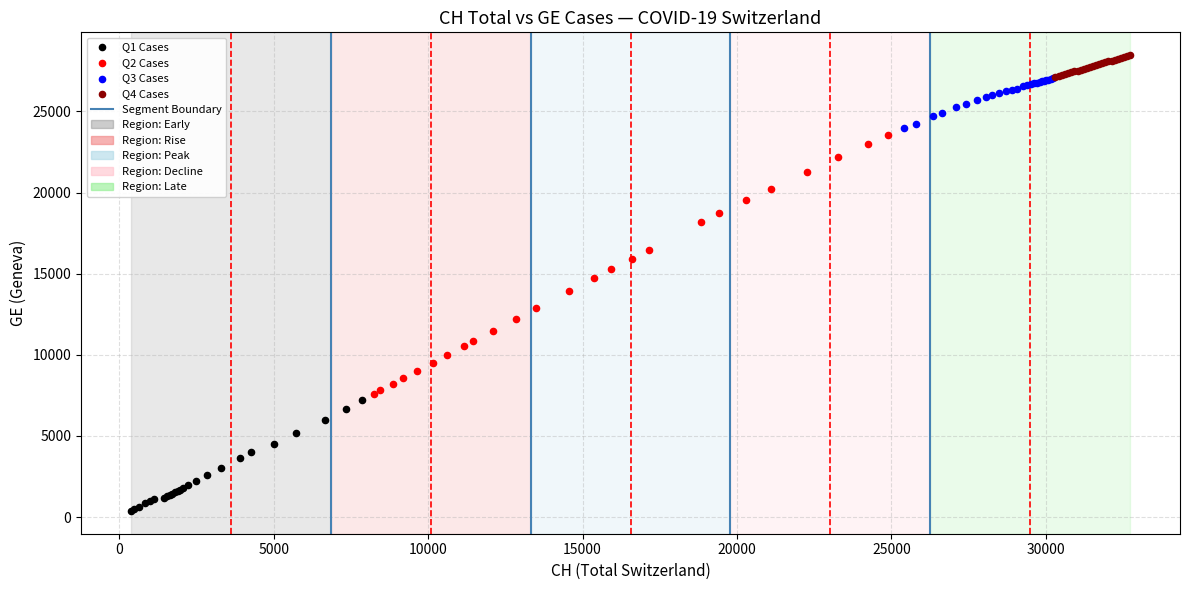

Which series contains the lowest Y value?

Q1 Cases